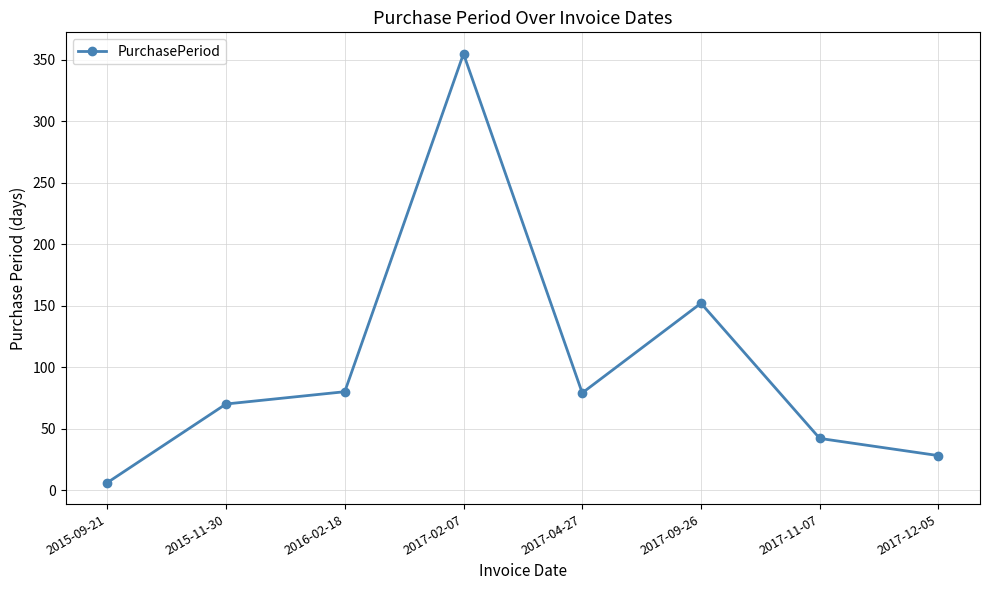

Does the chart have visible grid lines?

Yes